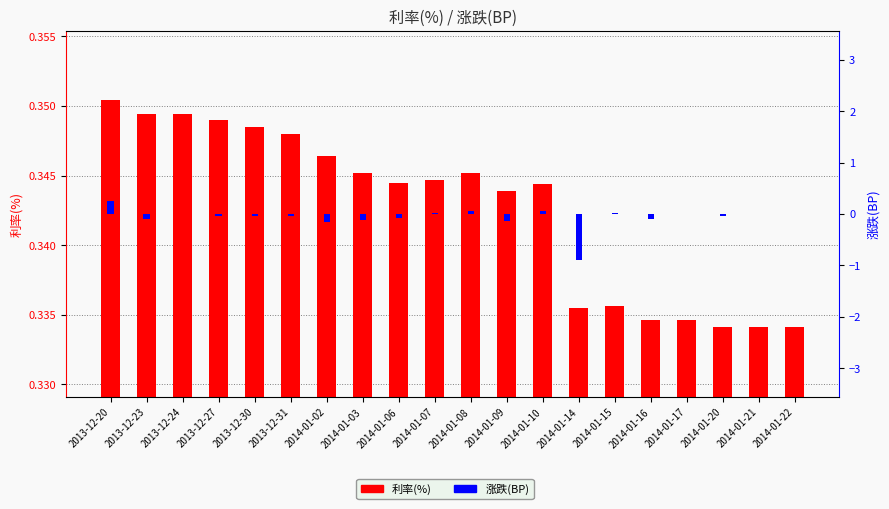

What is the greatest value displayed?

0.4